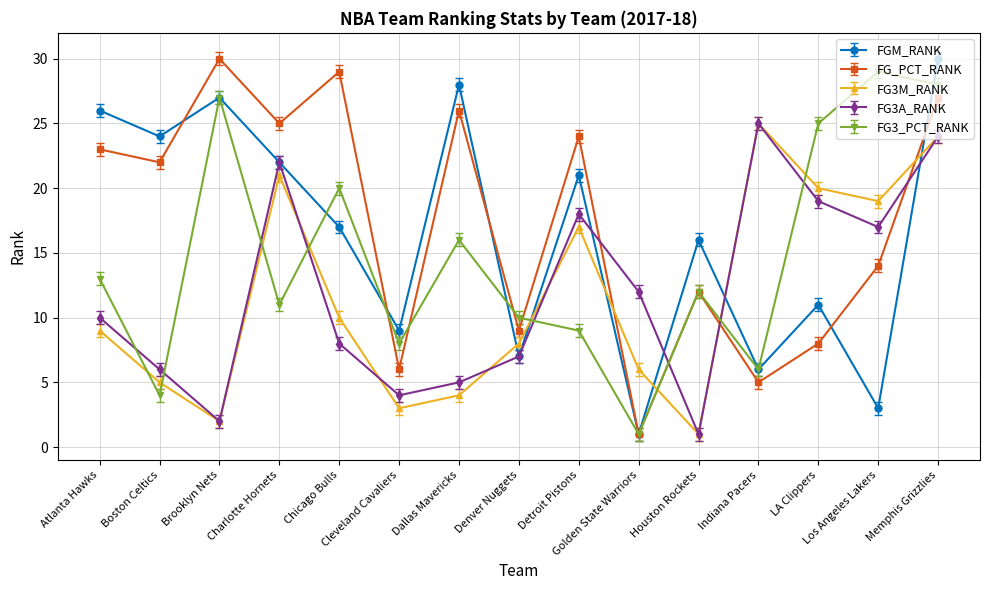

What is the difference between the maximum and second lowest values in the FG_PCT_RANK series?

25